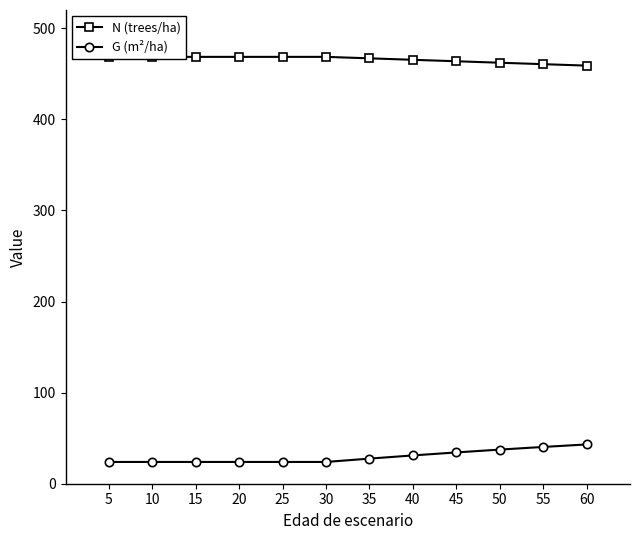

Rank the series at 25 from lowest to highest value.

G (m²/ha), N (trees/ha)